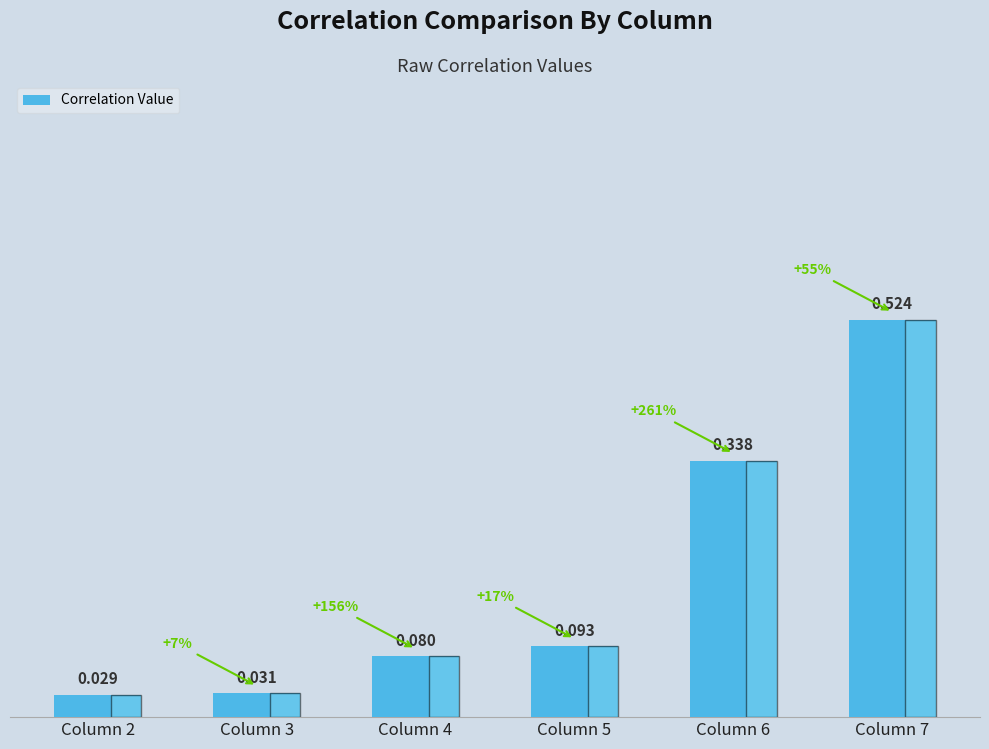

Rank the categories by value from lowest to highest.

Column 2, Column 3, Column 4, Column 5, Column 6, Column 7